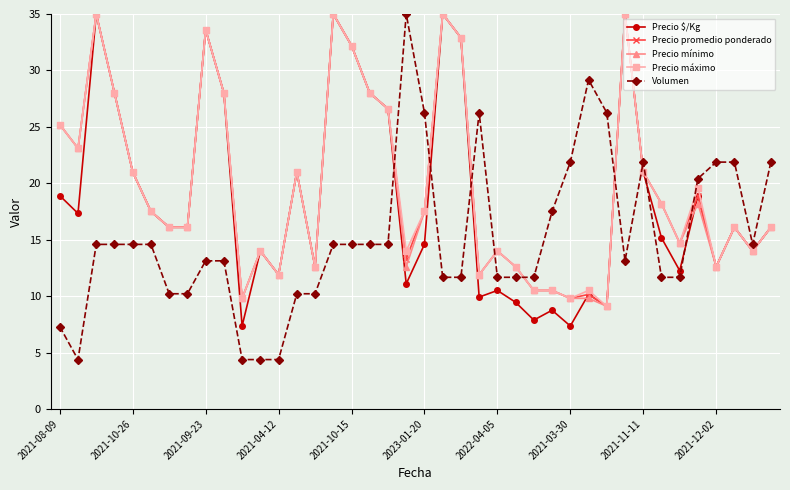

What is the maximum value shown in the chart?

35.0